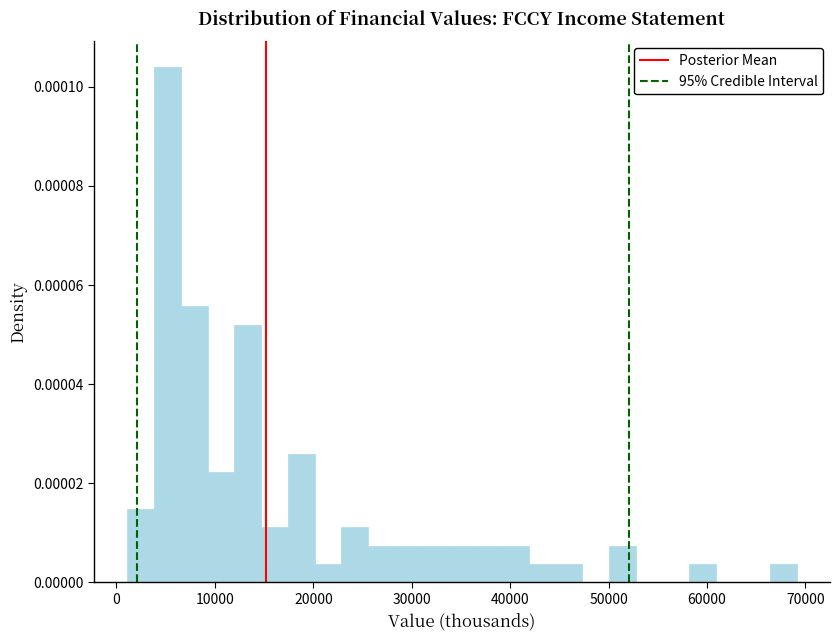

Around what value on the x-axis is the tallest bar? Give the approximate position of its centre, as read against the axis.

5000